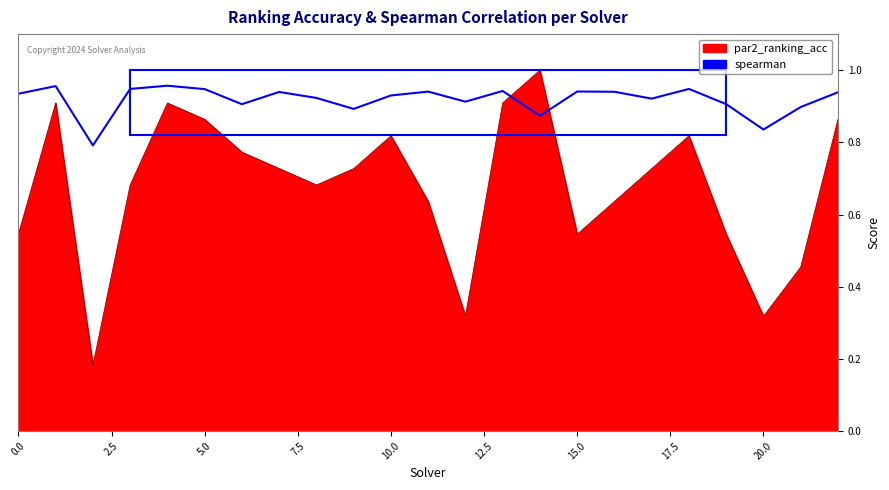

What is the total value across all series at 10?

1.7